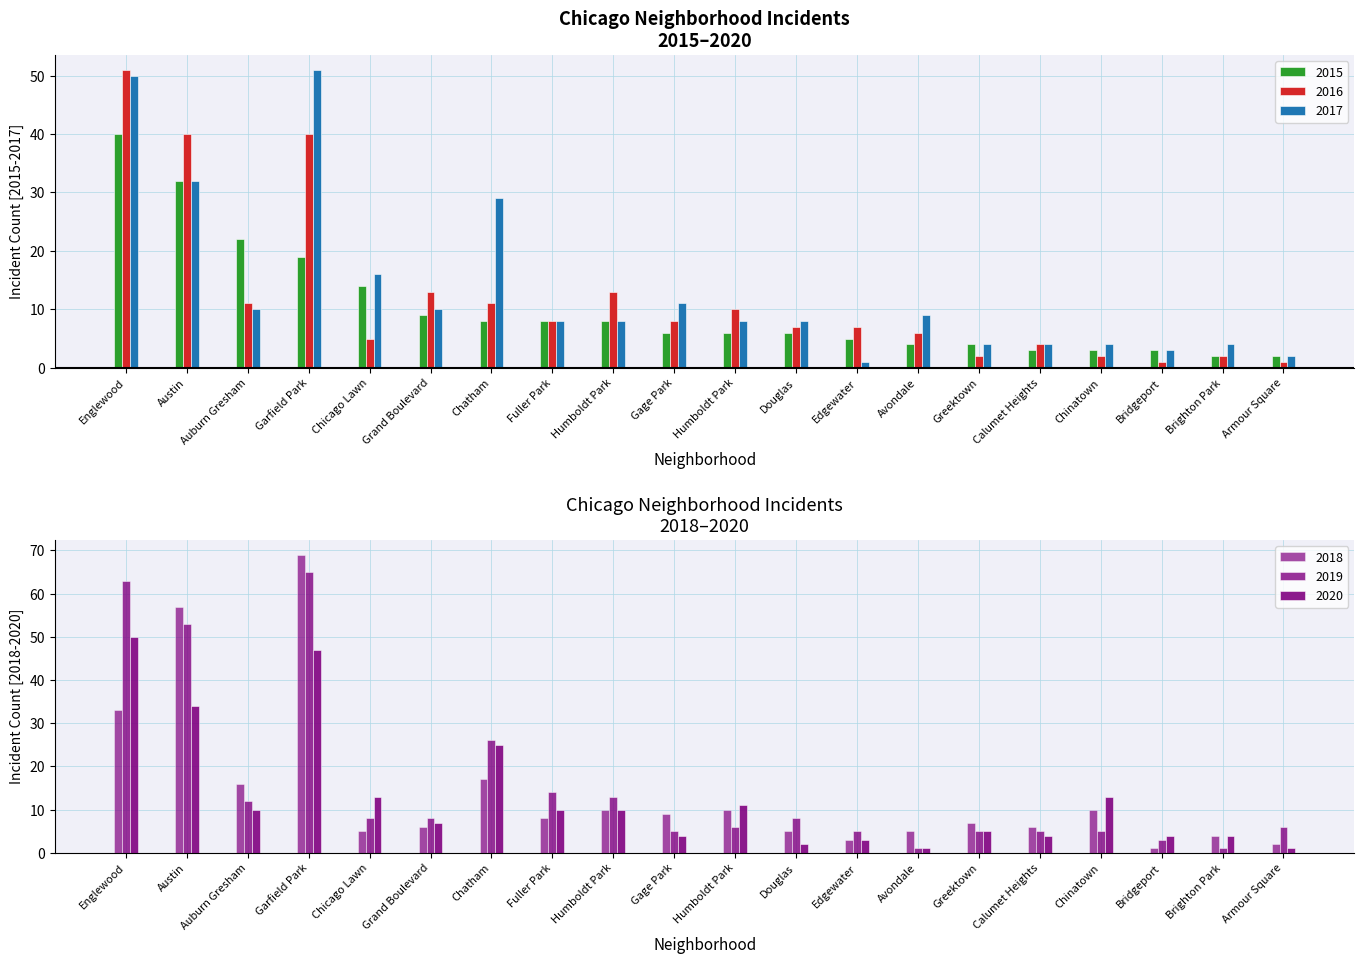

Which series has the widest spread of values?

2018